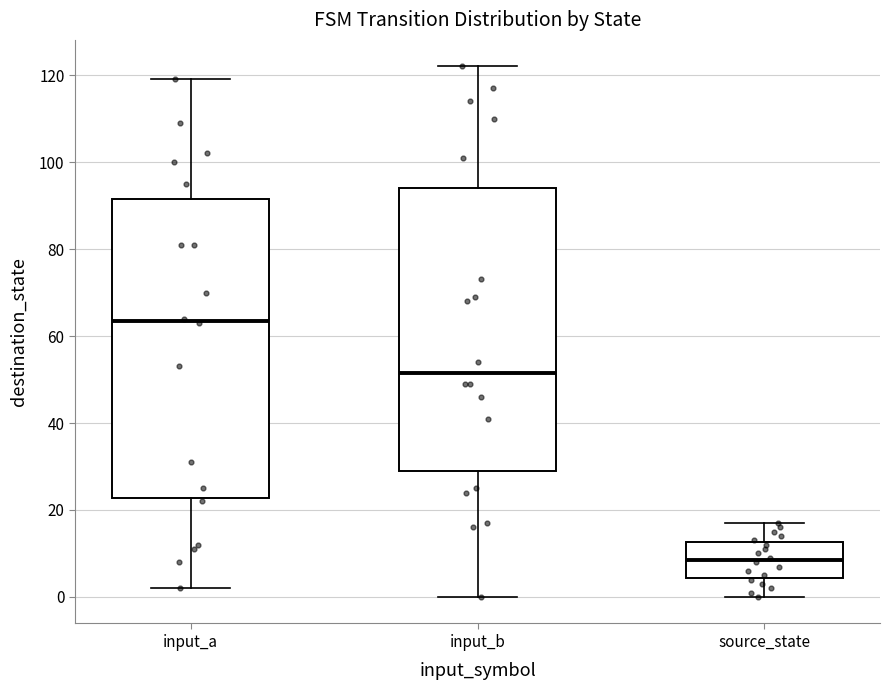

Reading left to right, transcribe this box plot: for each box, give where its median line is, the range the box spans, and where its two whiskers end, as read against the y-axis. The values are not printed on the chart, so give them approximately, as read against the axis.

input_a: median 64, box 22 to 92, whiskers 2 to 120
input_b: median 52, box 30 to 94, whiskers 0 to 122
source_state: median 8, box 4 to 12, whiskers 0 to 18